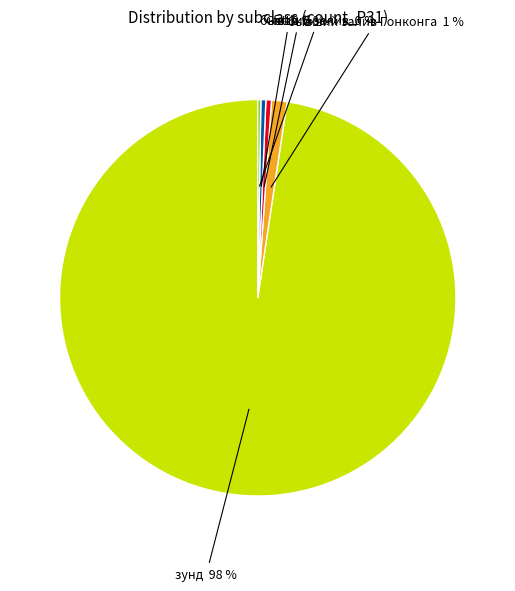

To the nearest percent, what is the average slice percentage?

20%